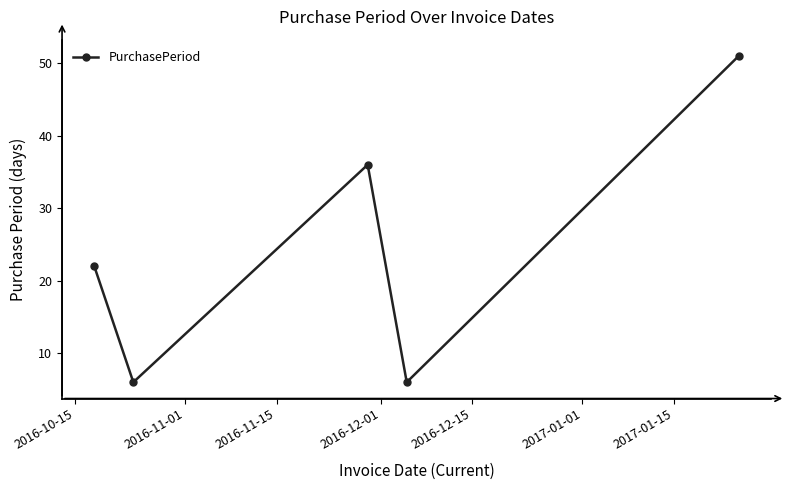

What is the difference between the maximum and minimum values?

45